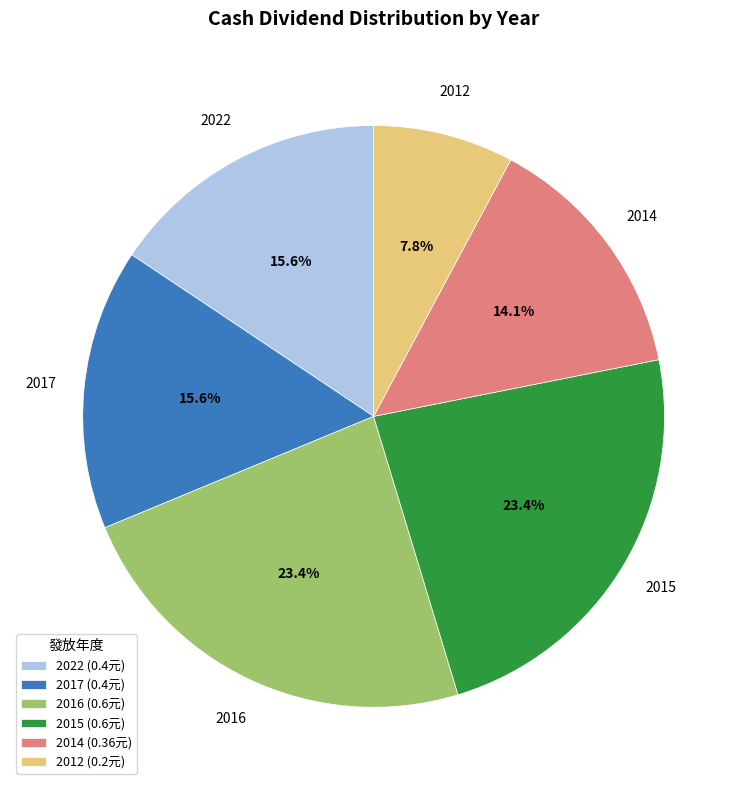

Which has a higher value, 2017 or 2016?

2016